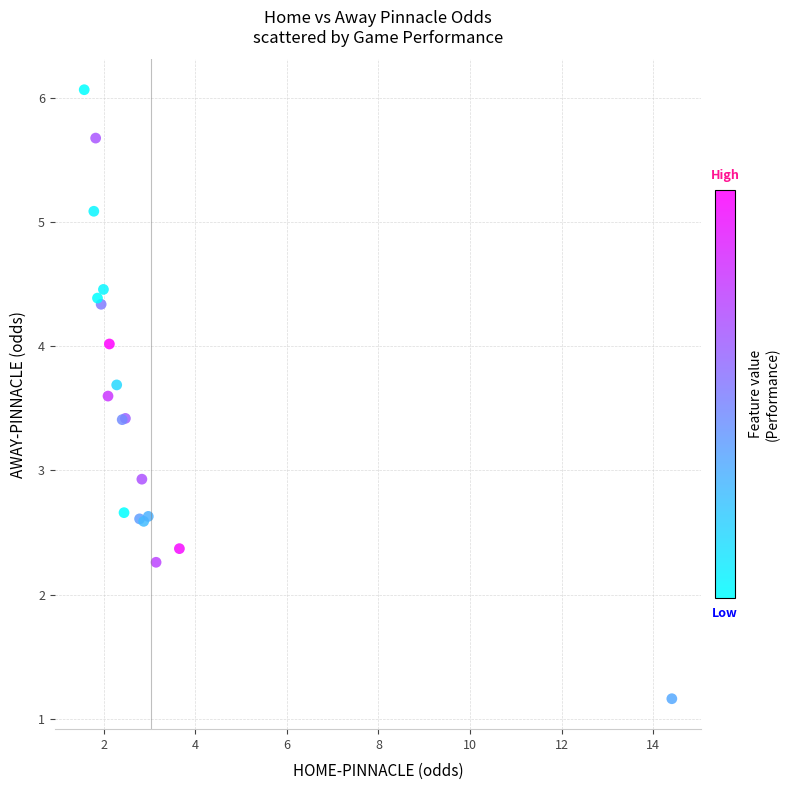

What Y value in the scatter plot is closest to 3?

2.9